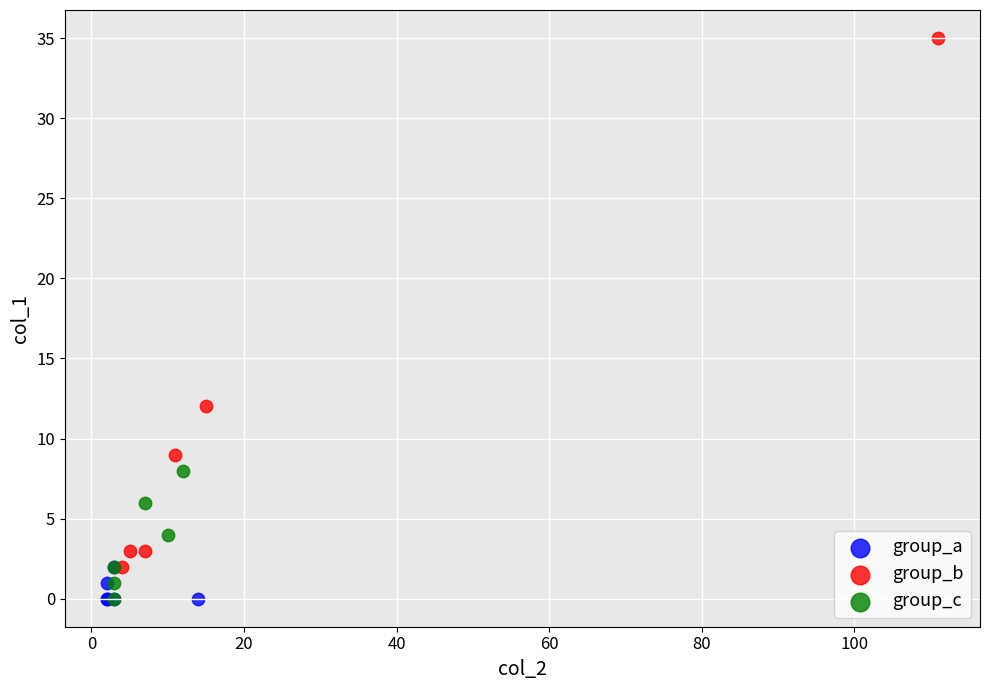

Which series has the largest Y range (max minus min)?

group_b